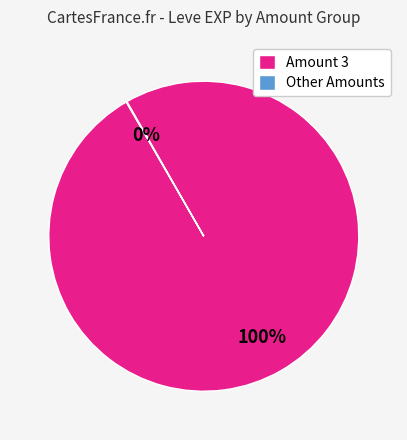

Which slice is the largest?

Amount 3